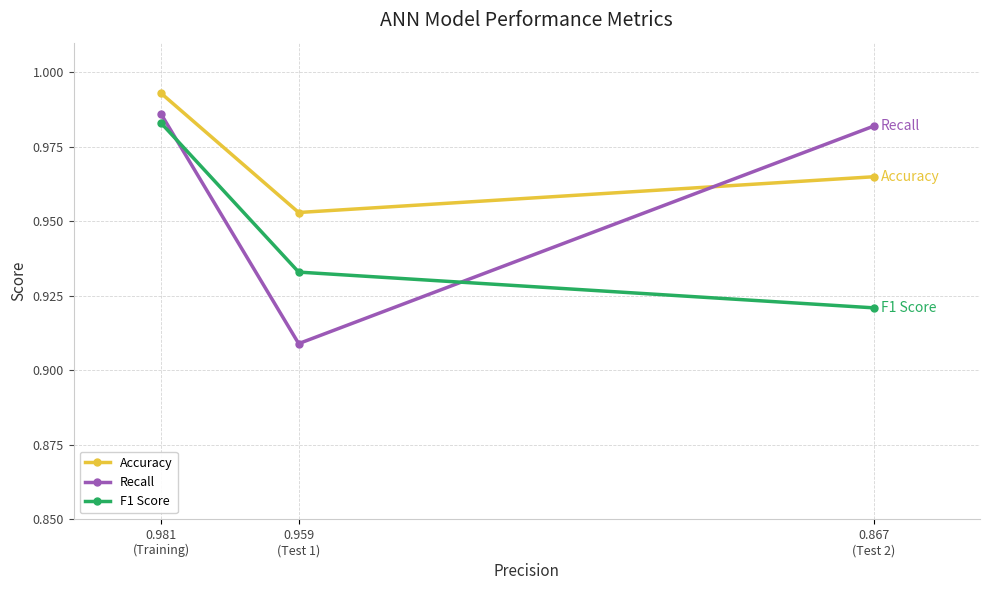

True or false: Accuracy has a value of 1.0 at 0.981
(Training).

True